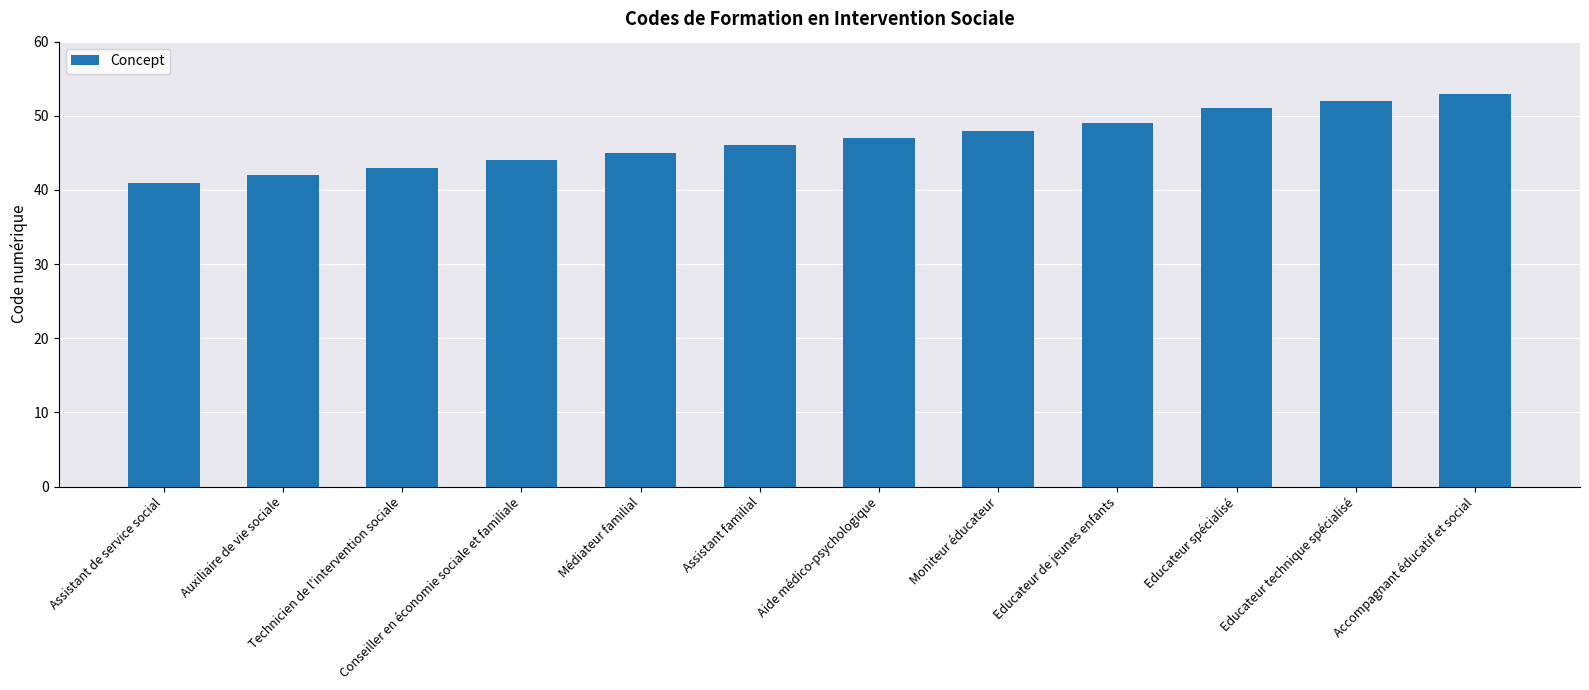

What is the difference between the second highest and second lowest values?

10